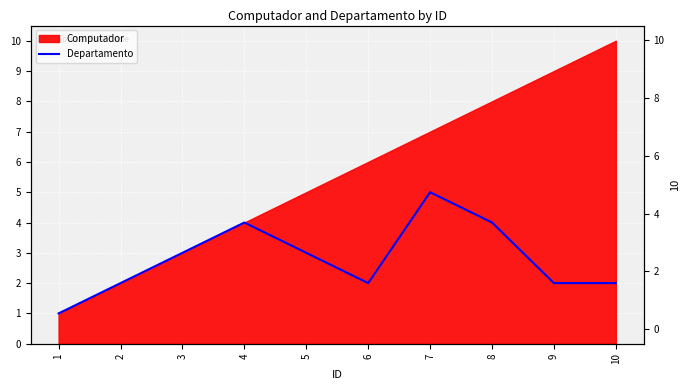

Reading right to left, transcribe all the data shown in this chart.

10=2	9=2	8=4	7=5	6=2	5=3	4=4	3=3	2=2	1=1